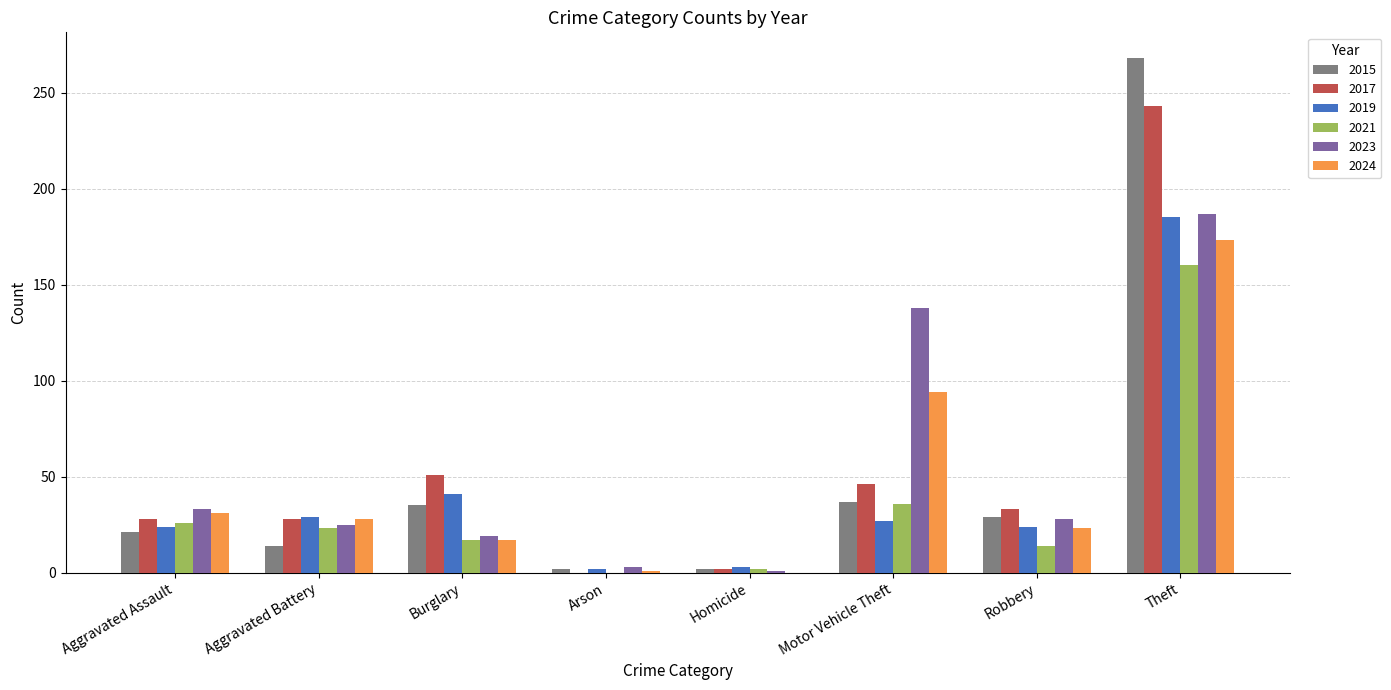

The 2015 series shows 268 at Theft. True or false?

True